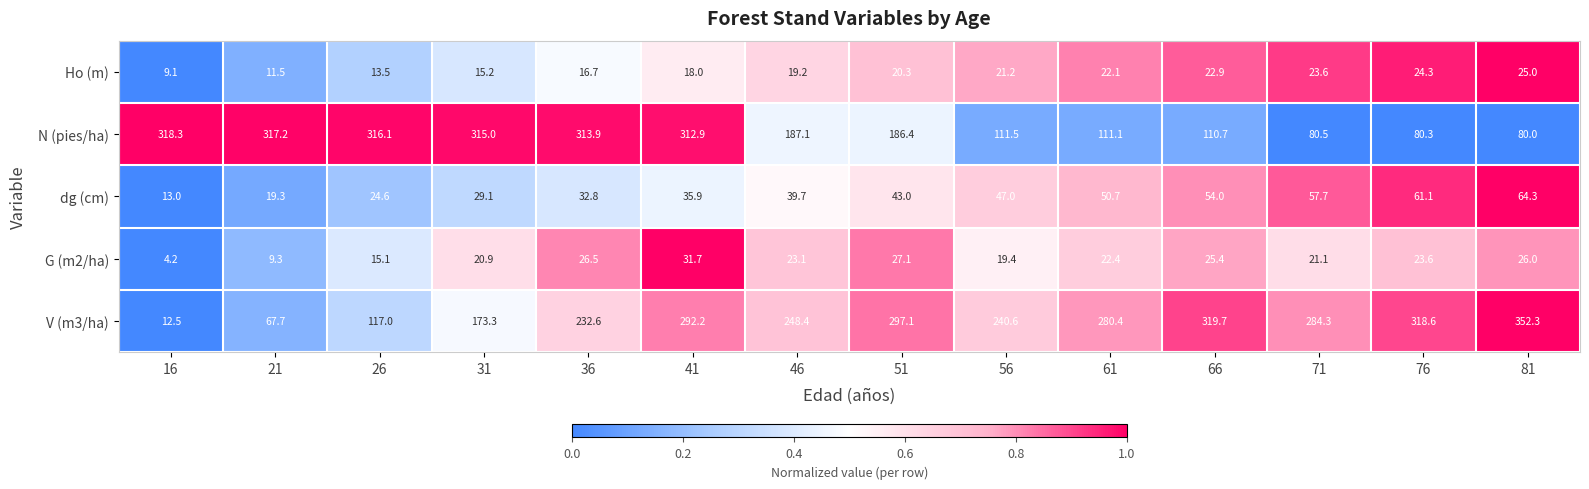

At which category is the sum across all series the highest?

41